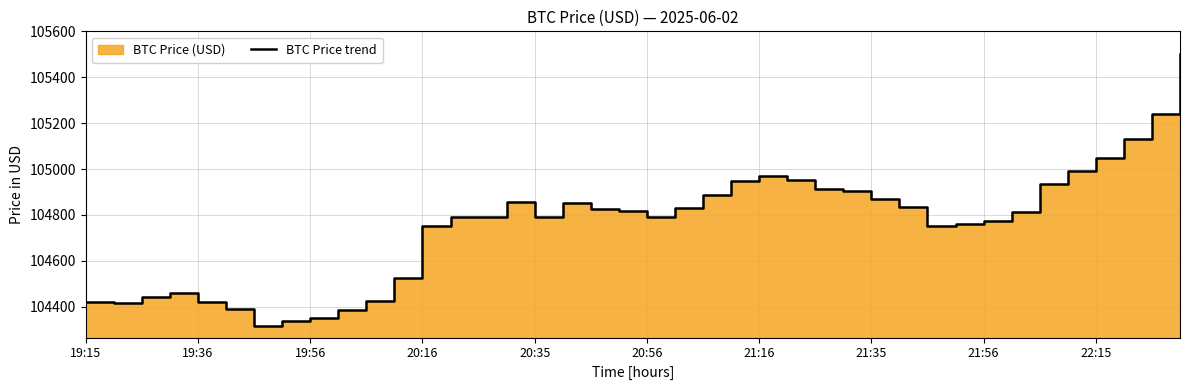

Reading left to right, list all the values displayed in this chart.

104420.4	104415.0	104440.7	104457.7	104421.7	104389.1	104315.4	104338.8	104350.2	104387.2	104422.8	104525.5	104752.3	104792.4	104792.6	104857.6	104792.7	104850.4	104825.2	104815.8	104792.0	104831.5	104887.5	104946.4	104967.8	104953.7	104915.3	104903.9	104867.7	104834.8	104751.1	104758.7	104772.6	104813.6	104936.4	104990.0	105048.0	105131.7	105240.4	105500.6